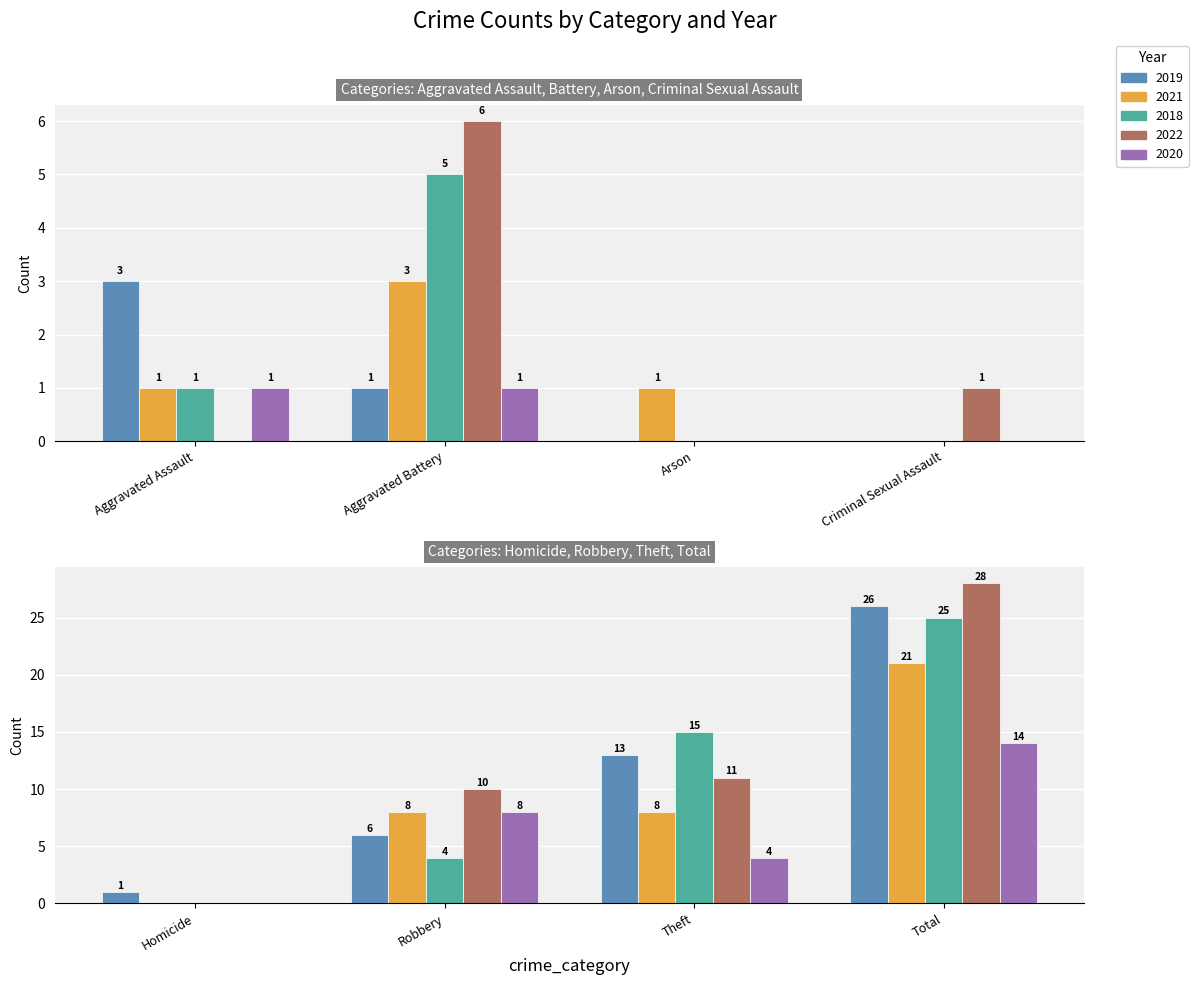

At which label is 2020 closest to 7?

Robbery